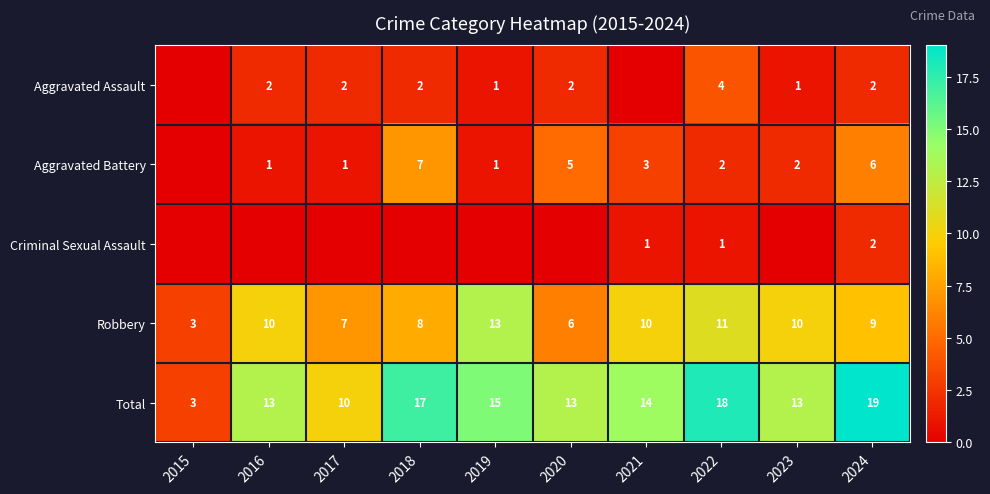

What is the sum of the Robbery values at 2019 and 2018?

21